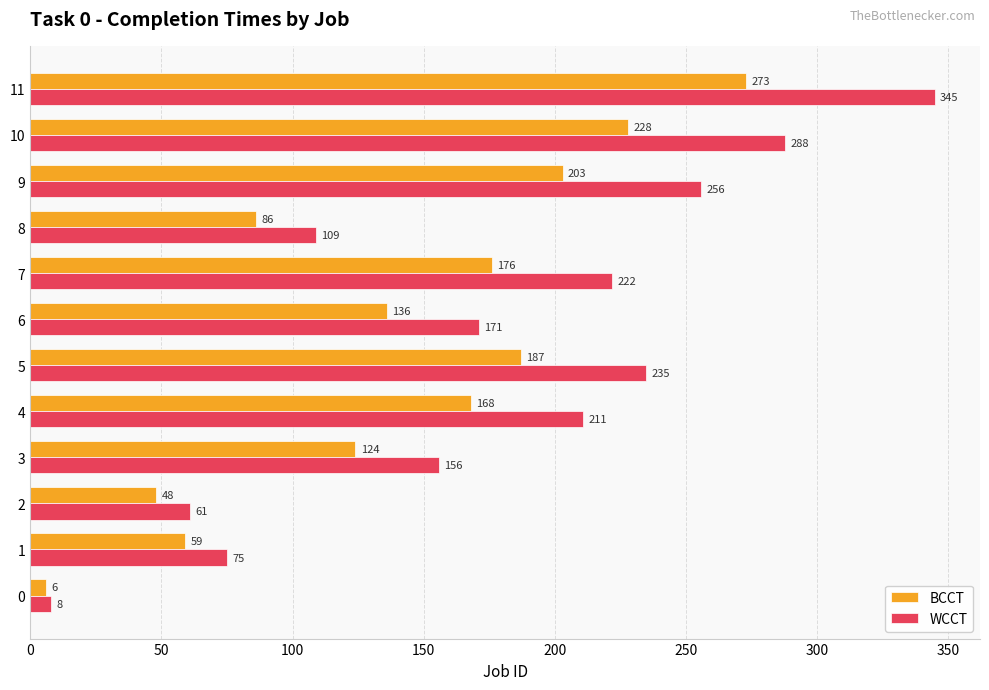

What is the difference between the second highest and second lowest values in the BCCT series?

180